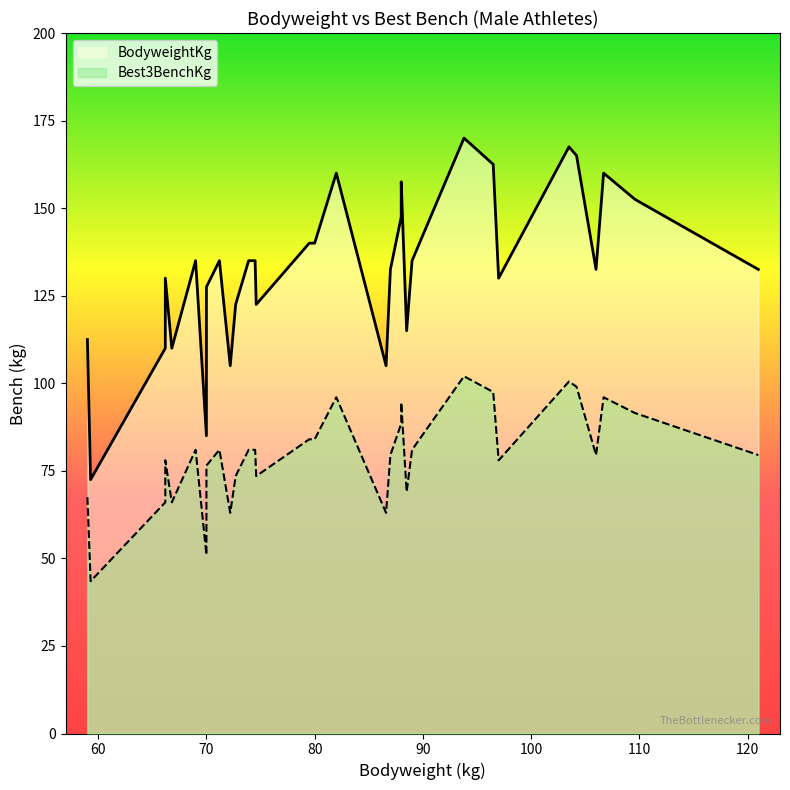

Which series has the widest spread of values?

Best3BenchKg